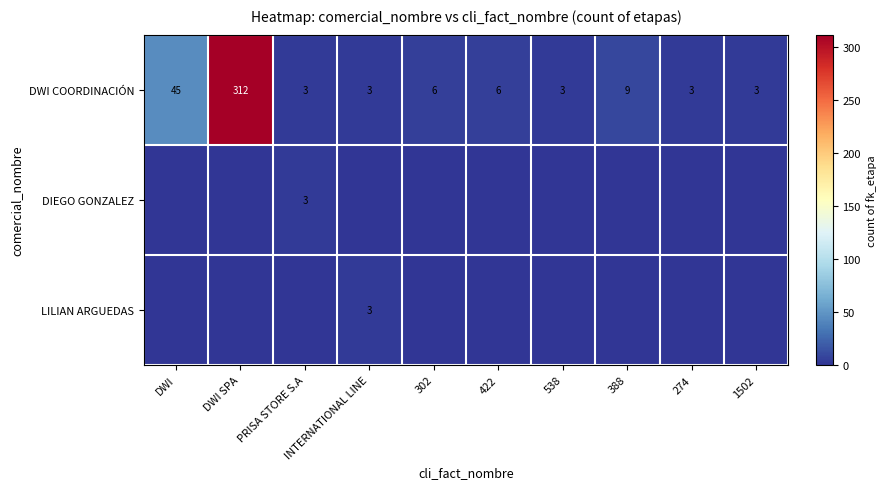

How many distinct data groups are displayed?

3